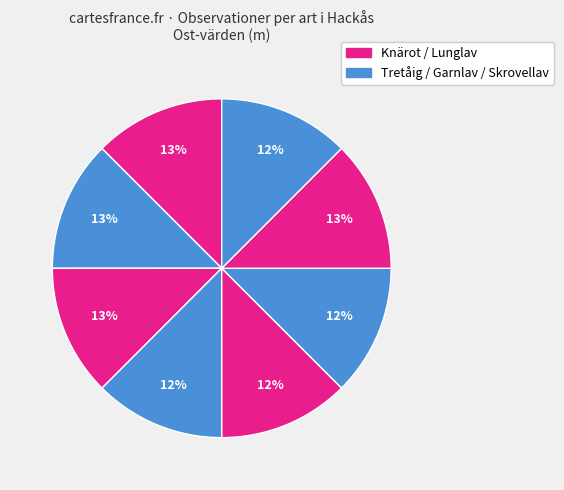

How many slices are in this pie chart?

8